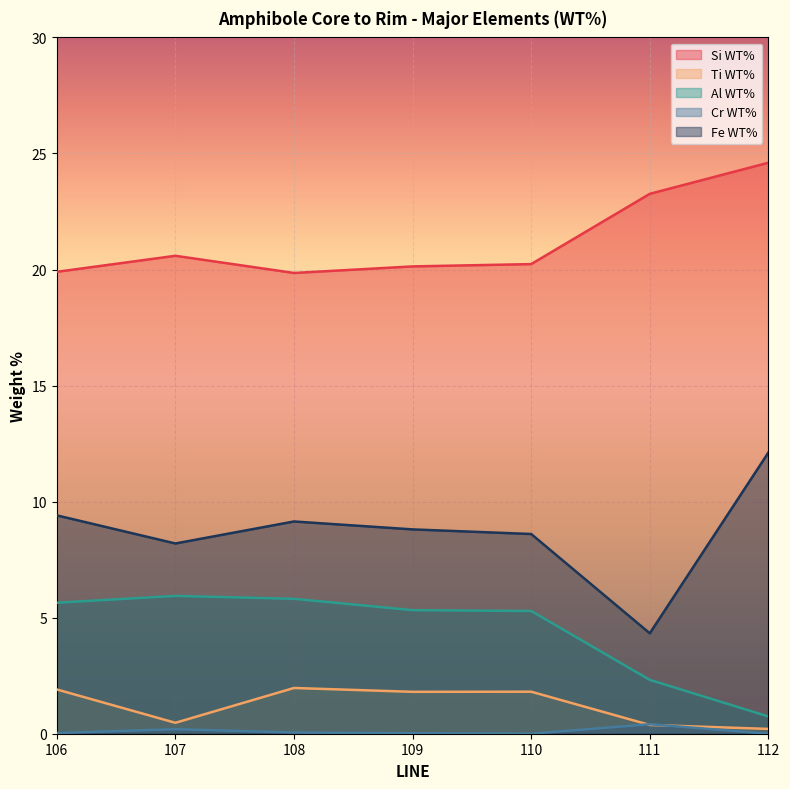

The Cr WT% series shows 0.4 at 111. True or false?

True